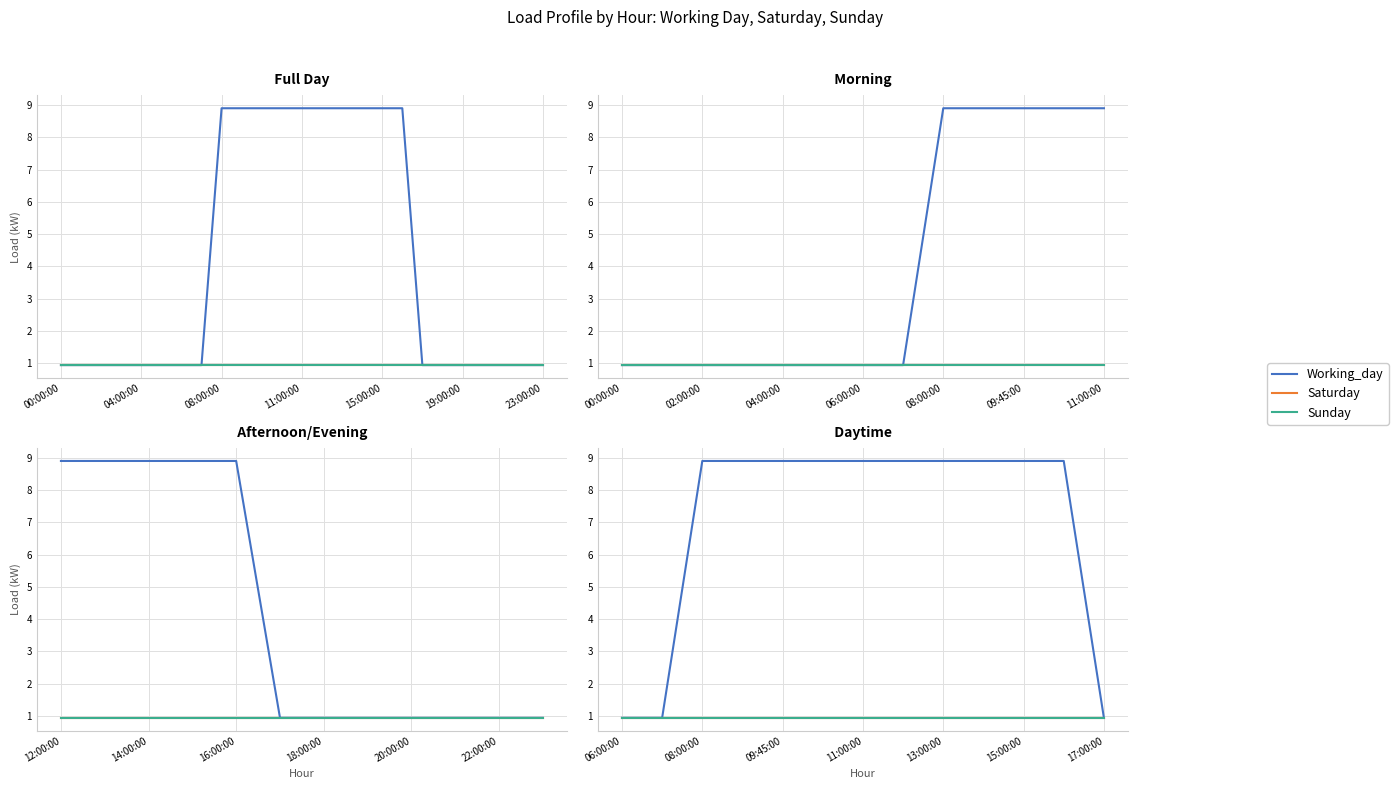

What value does the Saturday series have at 19:00:00?

0.9